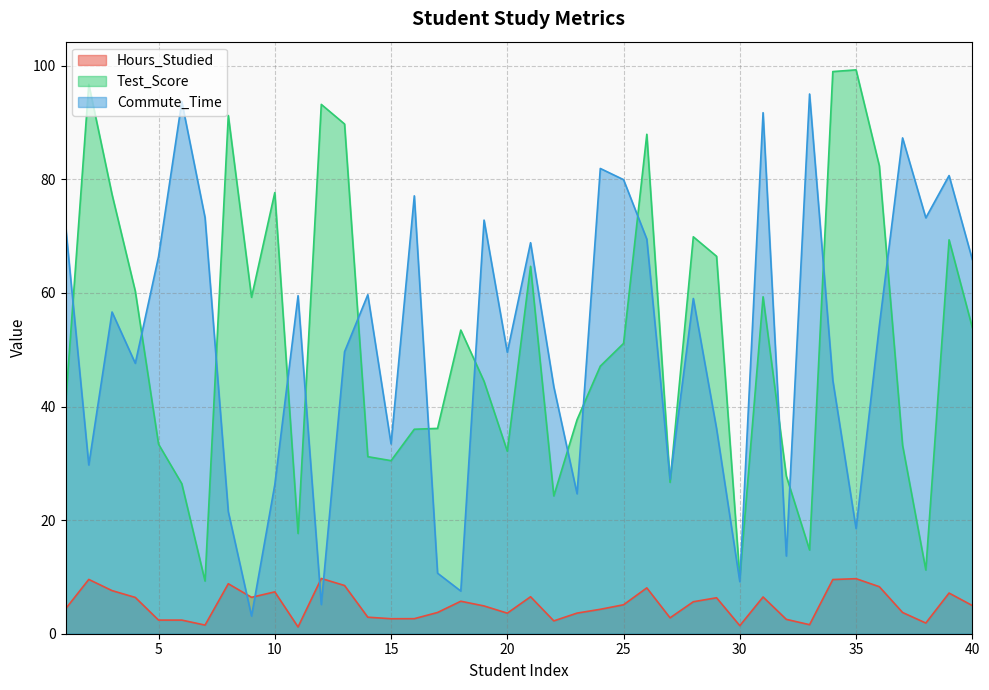

What value does the Commute_Time series have at 25?

79.9